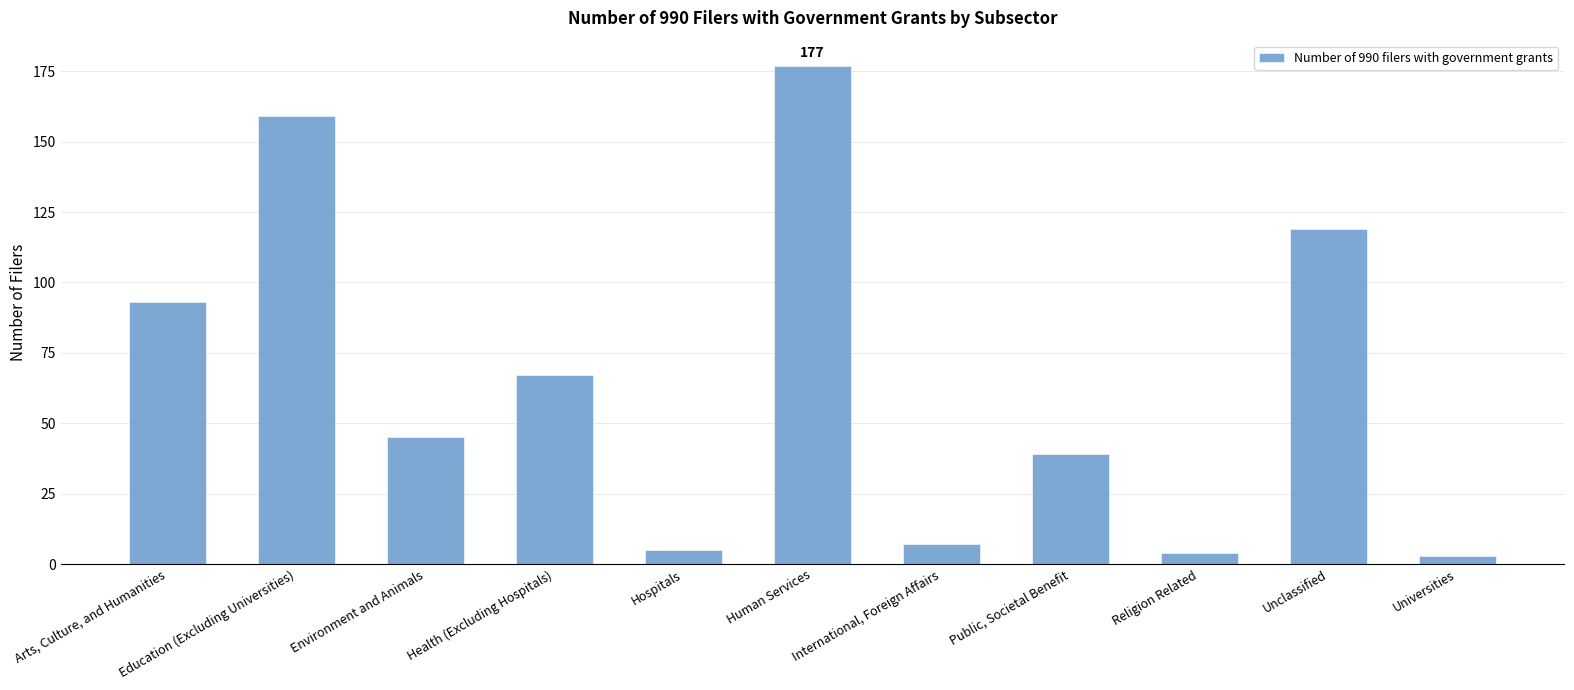

Between Religion Related and Human Services, which is larger?

Human Services